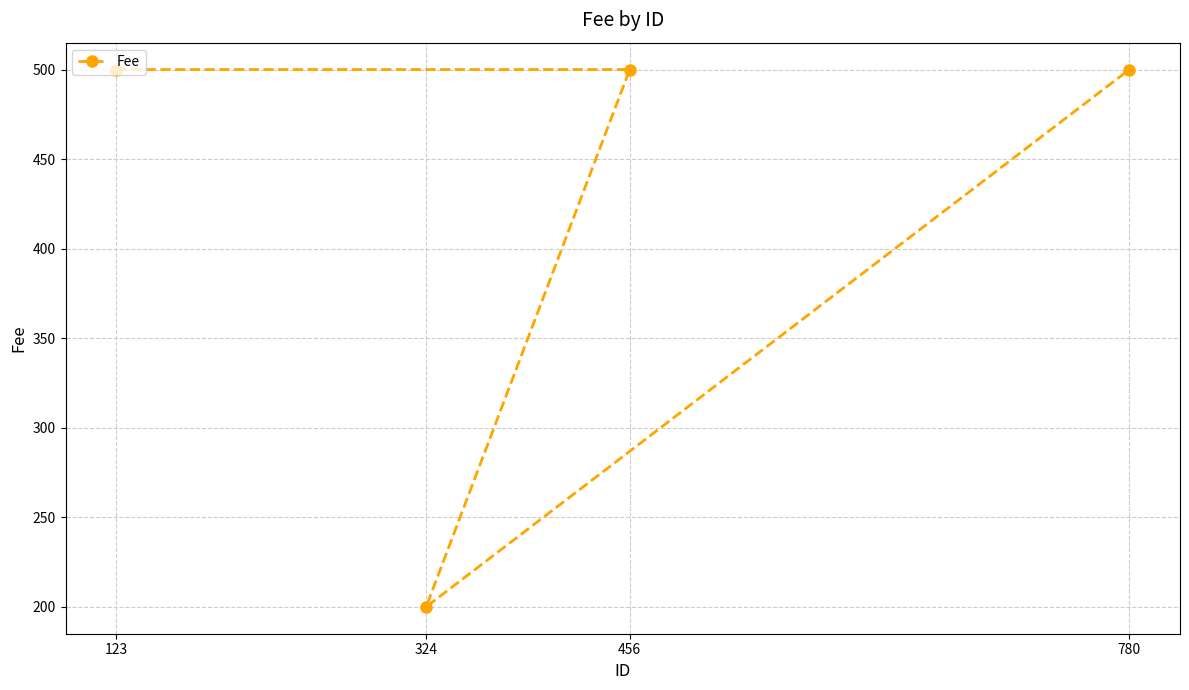

What is the ratio of the value at 780 to the value at 324?

2.5